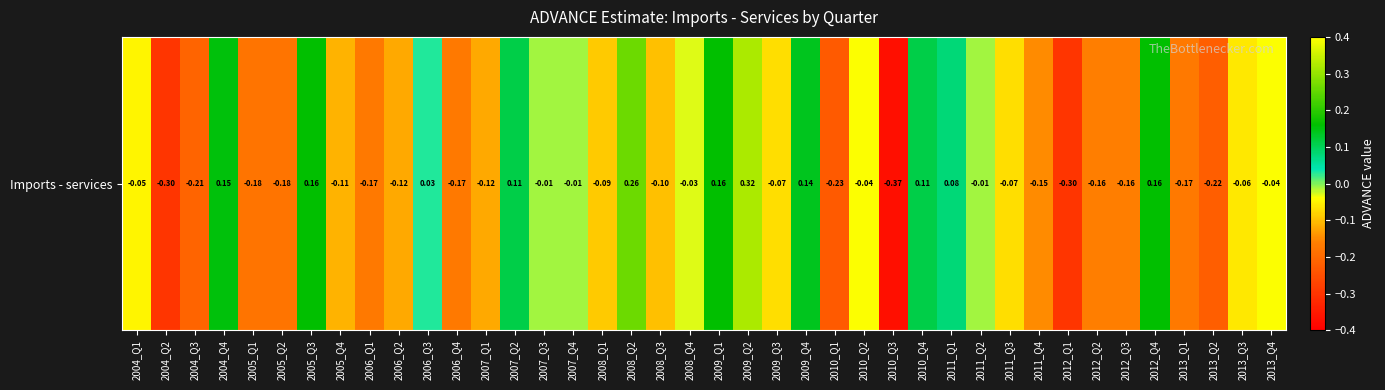

The value at 2012_Q1 is -0.3. True or false?

True